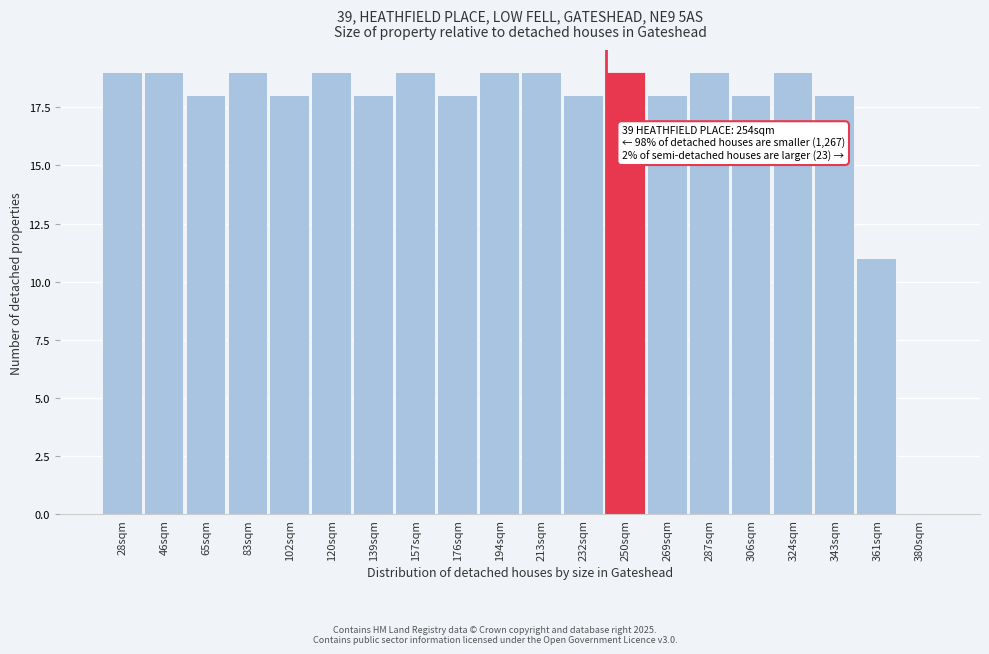

Reading left to right, list all the values displayed in this chart.

28sqm=19	46sqm=19	65sqm=18	83sqm=19	102sqm=18	120sqm=19	139sqm=18	157sqm=19	176sqm=18	194sqm=19	213sqm=19	232sqm=18	250sqm=19	269sqm=18	287sqm=19	306sqm=18	324sqm=19	343sqm=18	361sqm=11	380sqm=0